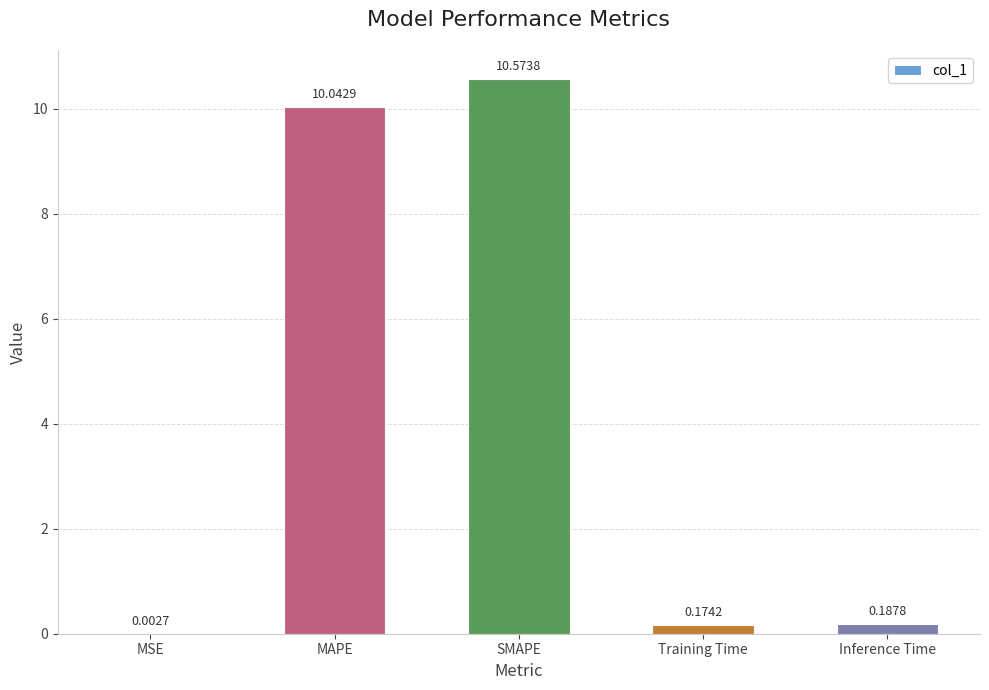

What is the sum of all values?

21.0